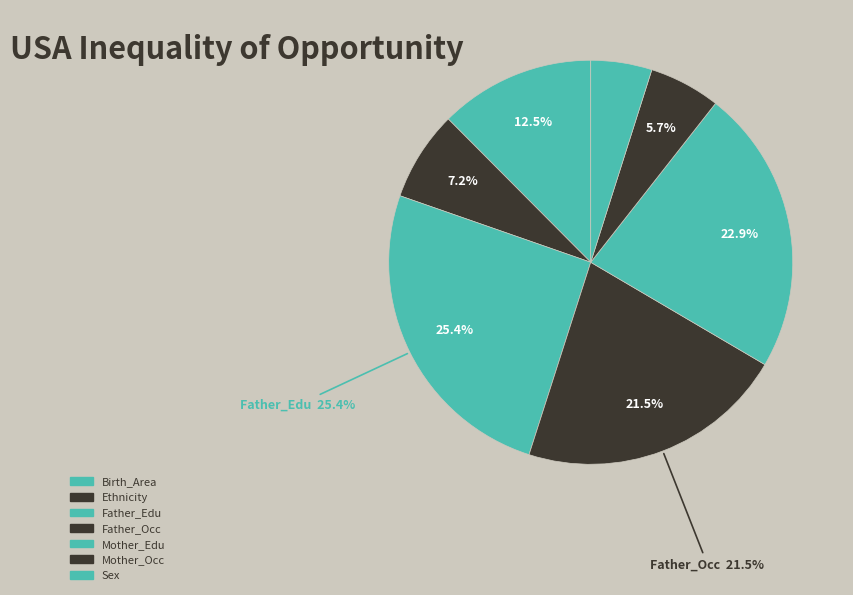

Rank the categories by value from lowest to highest.

Sex, Mother_Occ, Ethnicity, Birth_Area, Father_Occ, Mother_Edu, Father_Edu